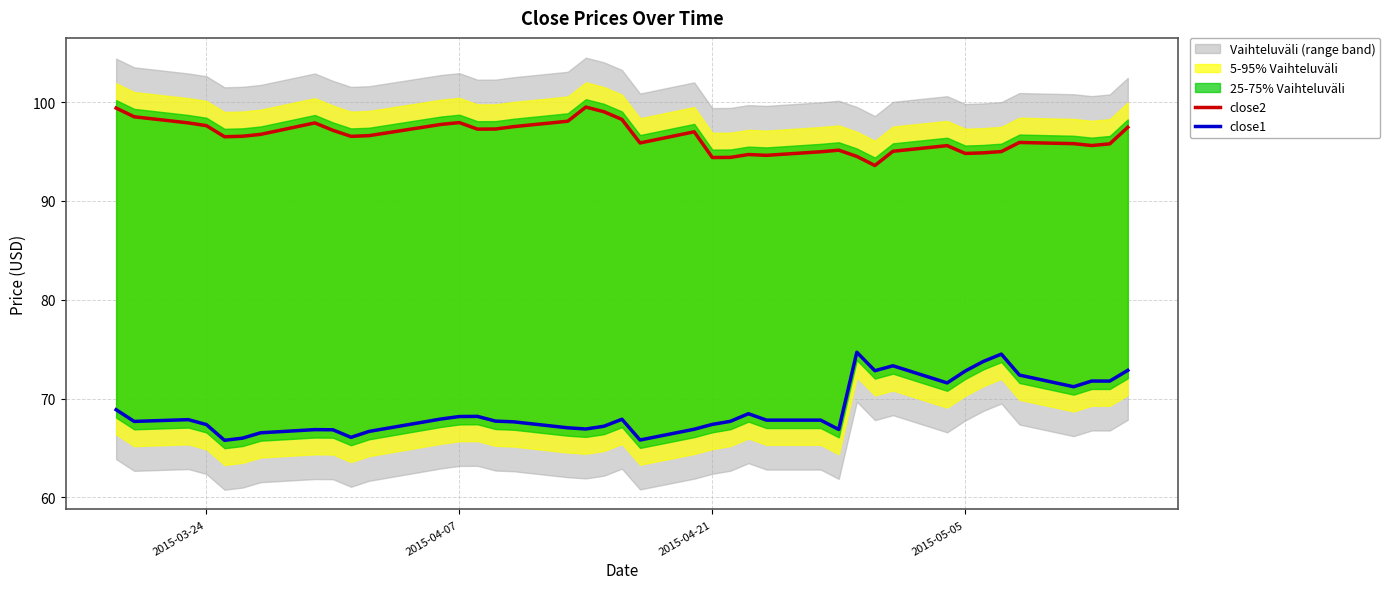

True or false: close1 and close2 intersect in this chart.

False